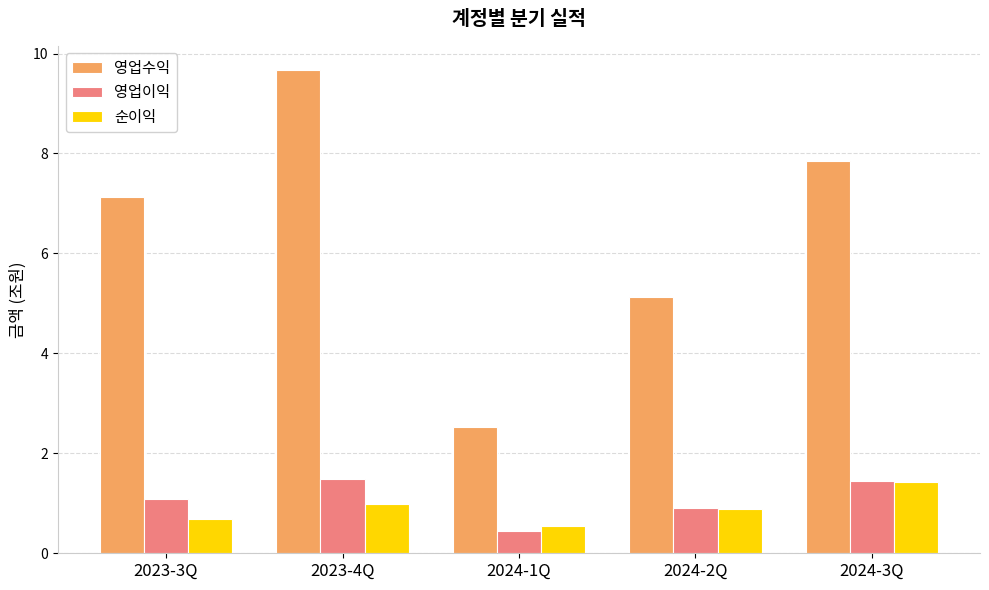

Which series changed the most between 2023-4Q and 2024-1Q?

영업수익